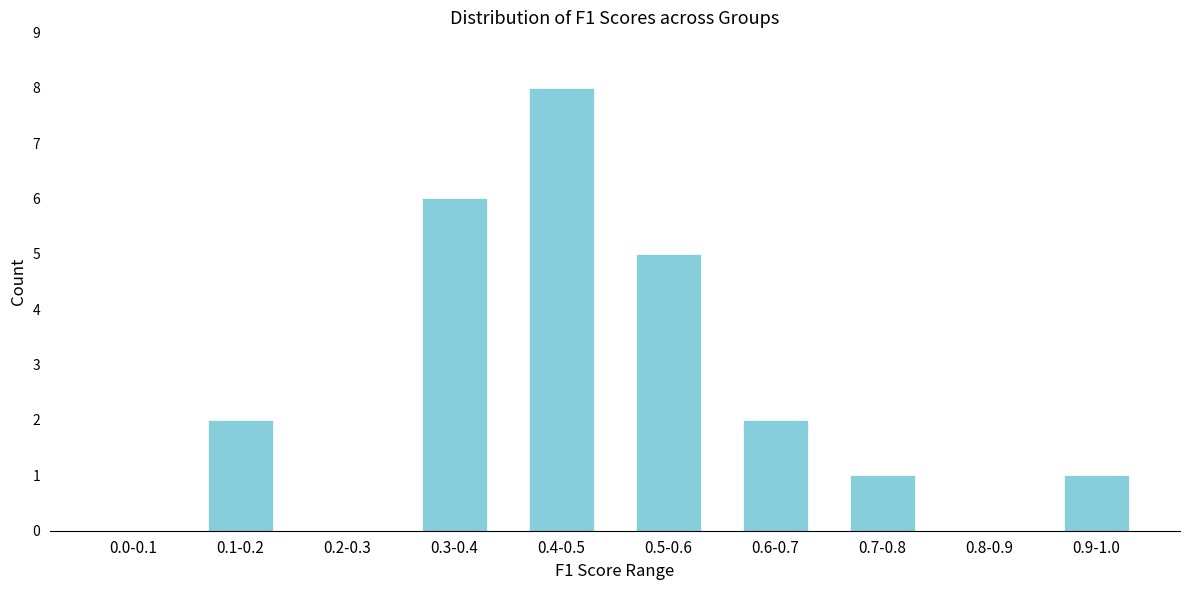

Reading left to right, extract all data points from this chart.

0.0-0.1=0	0.1-0.2=2	0.2-0.3=0	0.3-0.4=6	0.4-0.5=8	0.5-0.6=5	0.6-0.7=2	0.7-0.8=1	0.8-0.9=0	0.9-1.0=1